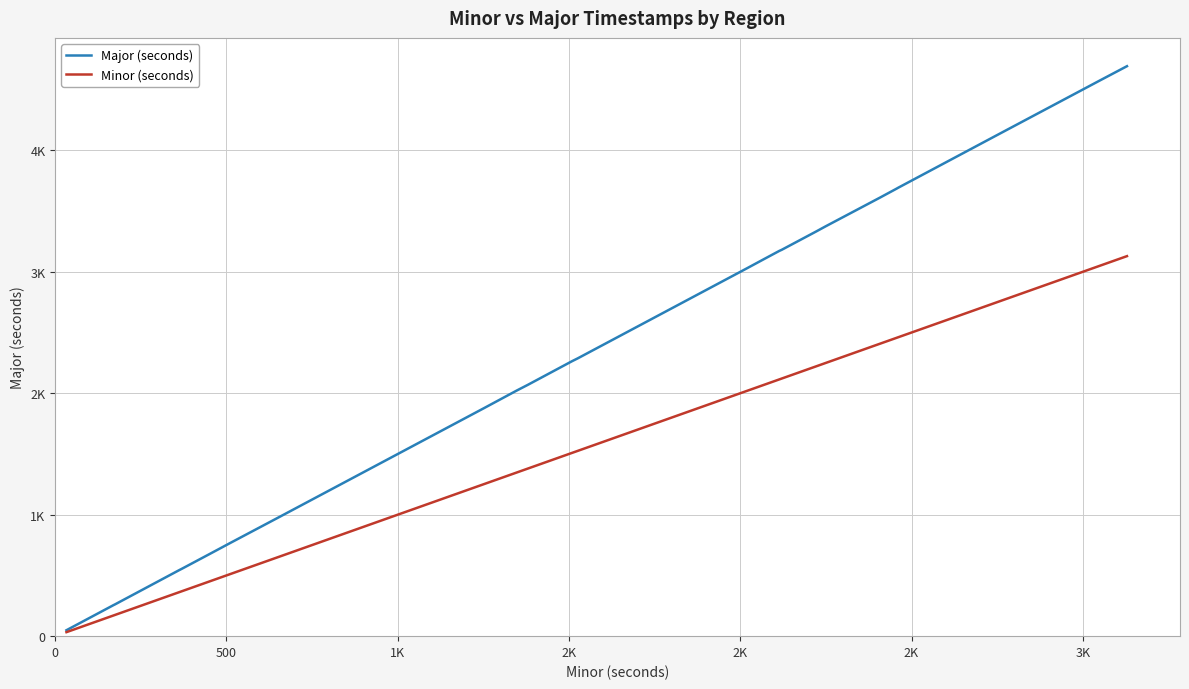

At how many categories does at least one series exceed 976?

21